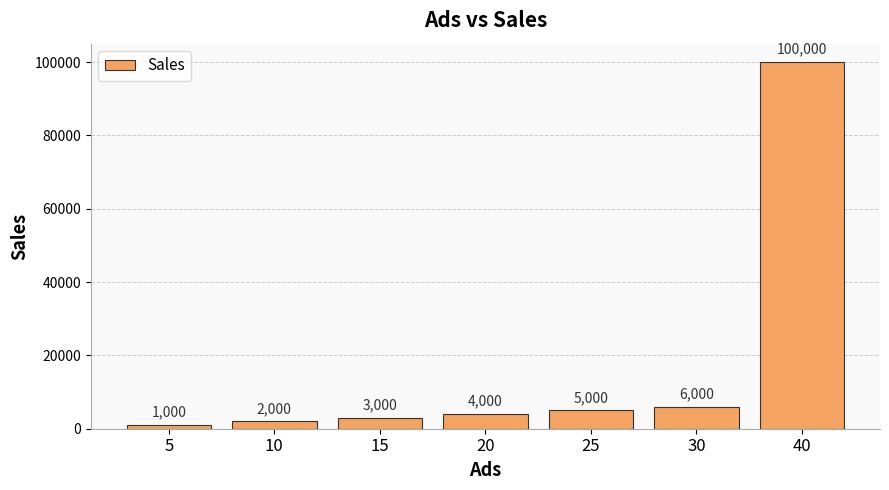

What is the difference between the values at 5 and 20?

3000